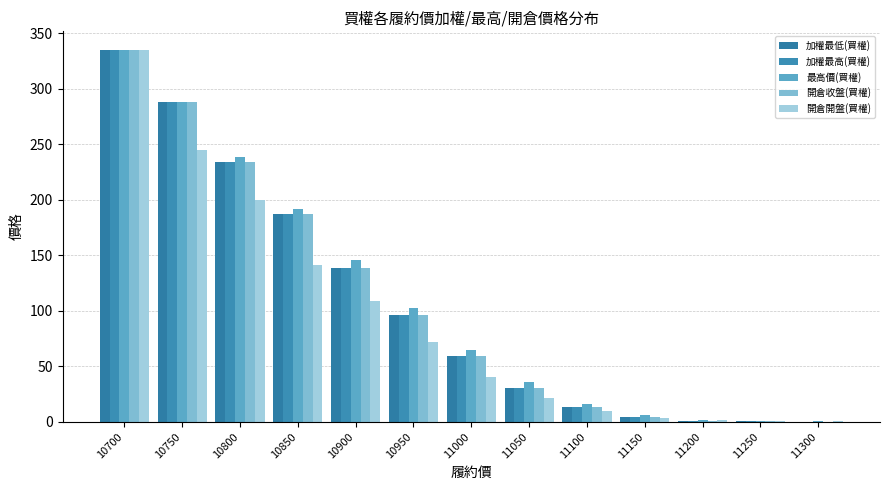

Between 11200 and 10700, which is larger?

10700